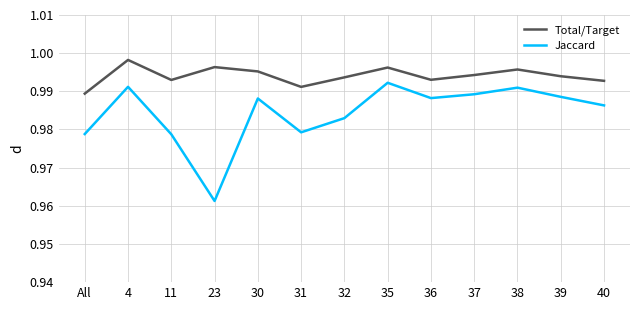

True or false: Jaccard and Total/Target intersect in this chart.

False